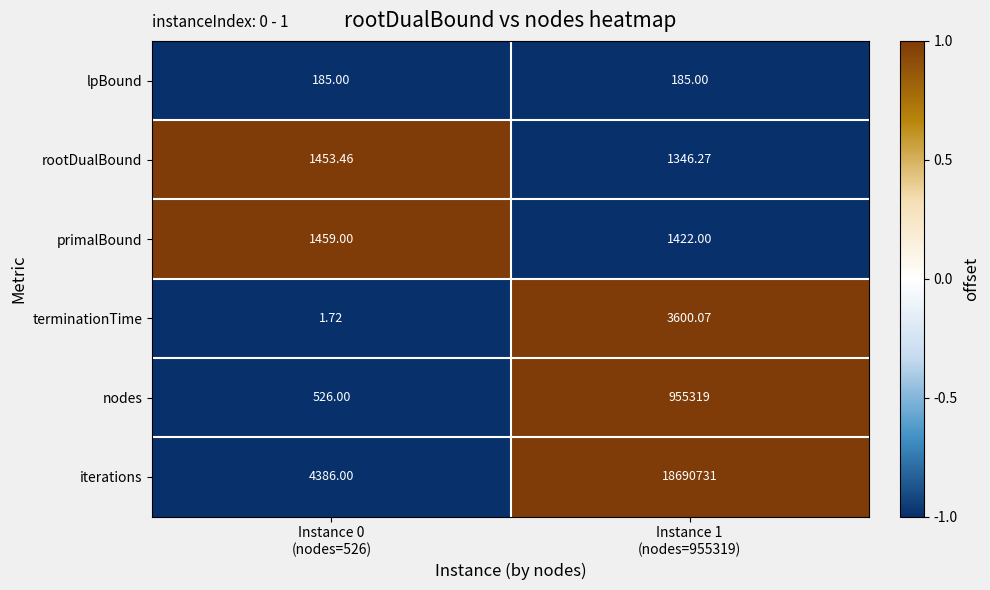

Which series changed the most between Instance 0
(nodes=526) and Instance 1
(nodes=955319)?

iterations